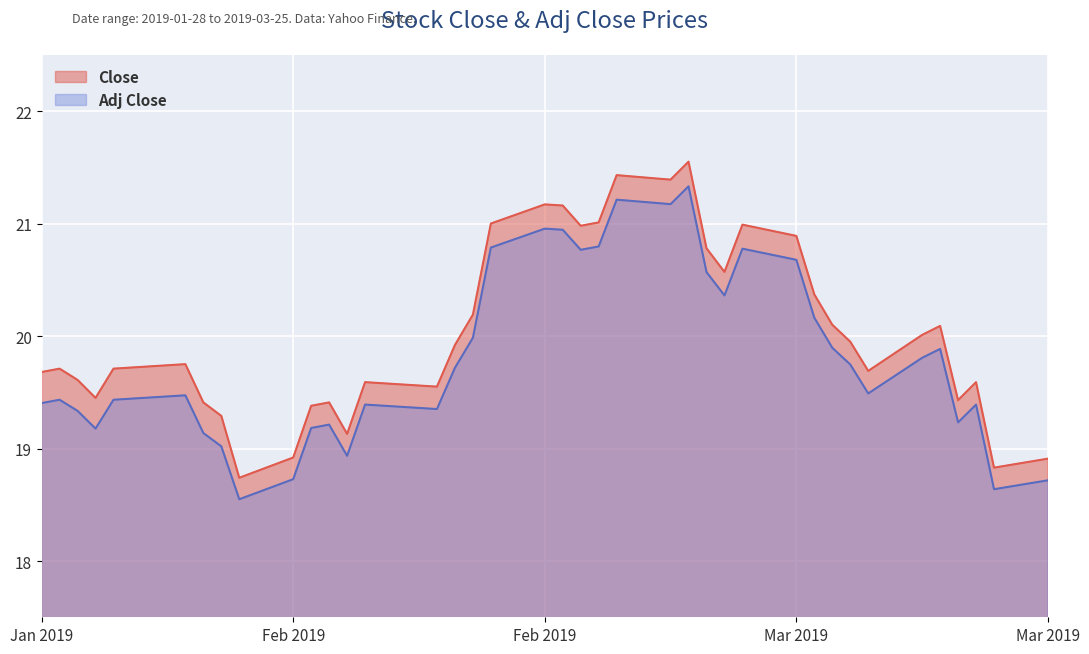

Reading right to left, transcribe all the data shown in this chart.

Close: 18.9	18.8	19.6	19.4	20.1	20.0	19.7	20.0	20.1	20.4	20.9	21.0	20.6	20.8	21.5	21.4	21.4	21.0	21.0	21.2	21.2	21.0	20.2	19.9	19.5	19.6	19.1	19.4	19.4	18.9	18.7	19.3	19.4	19.8	19.7	19.7	19.5	19.6	19.7	19.7
Adj Close: 18.7	18.6	19.4	19.2	19.9	19.8	19.5	19.7	19.9	20.2	20.7	20.8	20.4	20.6	21.3	21.2	21.2	20.8	20.8	20.9	21.0	20.8	20.0	19.7	19.4	19.4	18.9	19.2	19.2	18.7	18.5	19.0	19.1	19.5	19.5	19.4	19.2	19.3	19.4	19.4